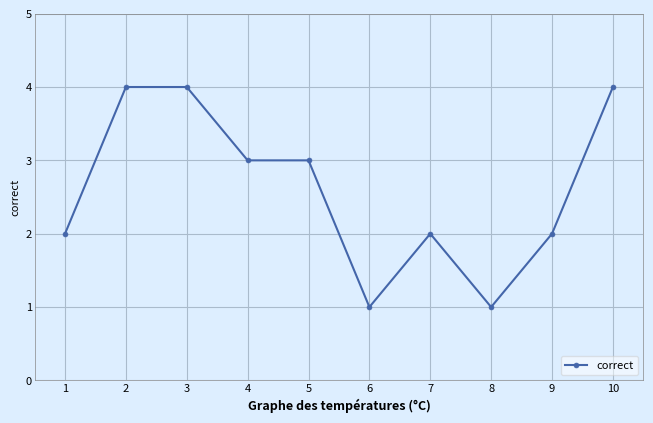

What is the average value?

3